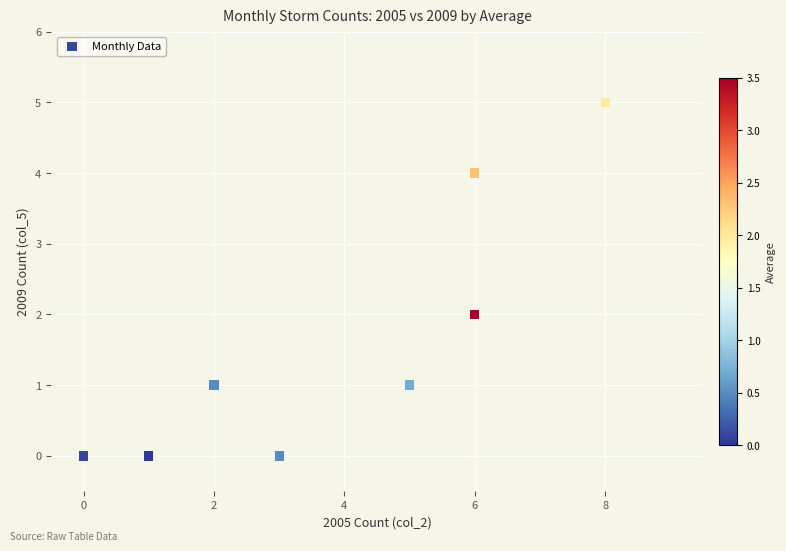

What is the average X value?

4